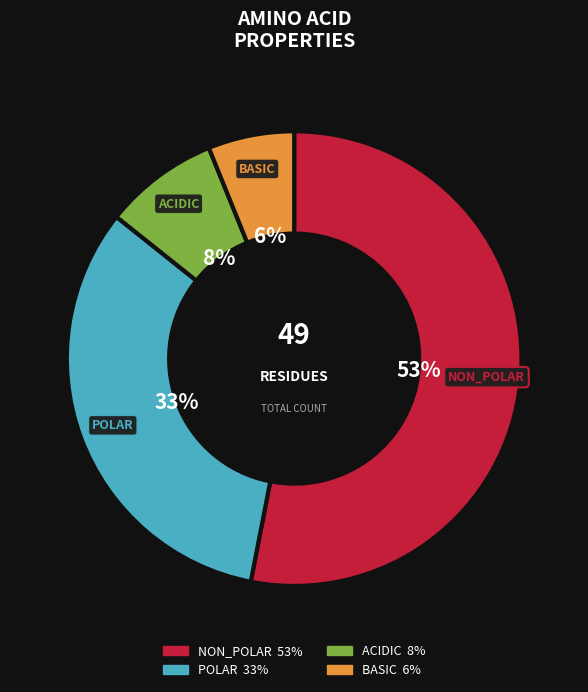

Do NON_POLAR and POLAR together represent more than half of the pie?

Yes